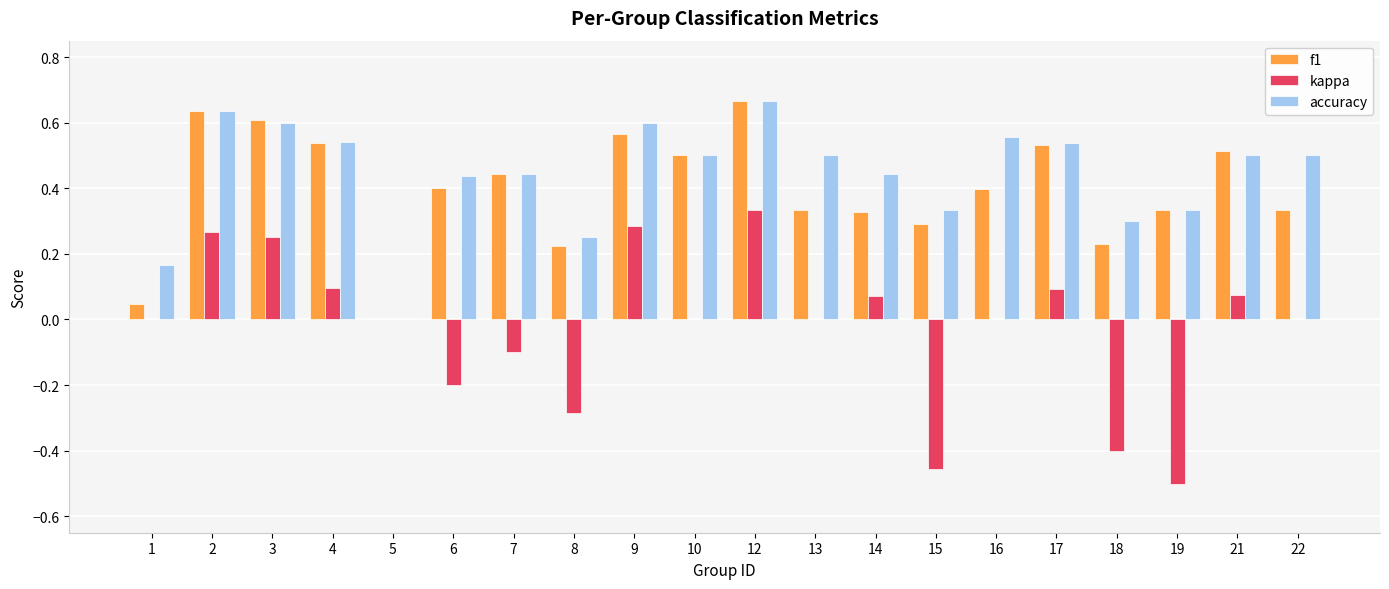

Between 5 and 13, which series saw the biggest shift?

accuracy